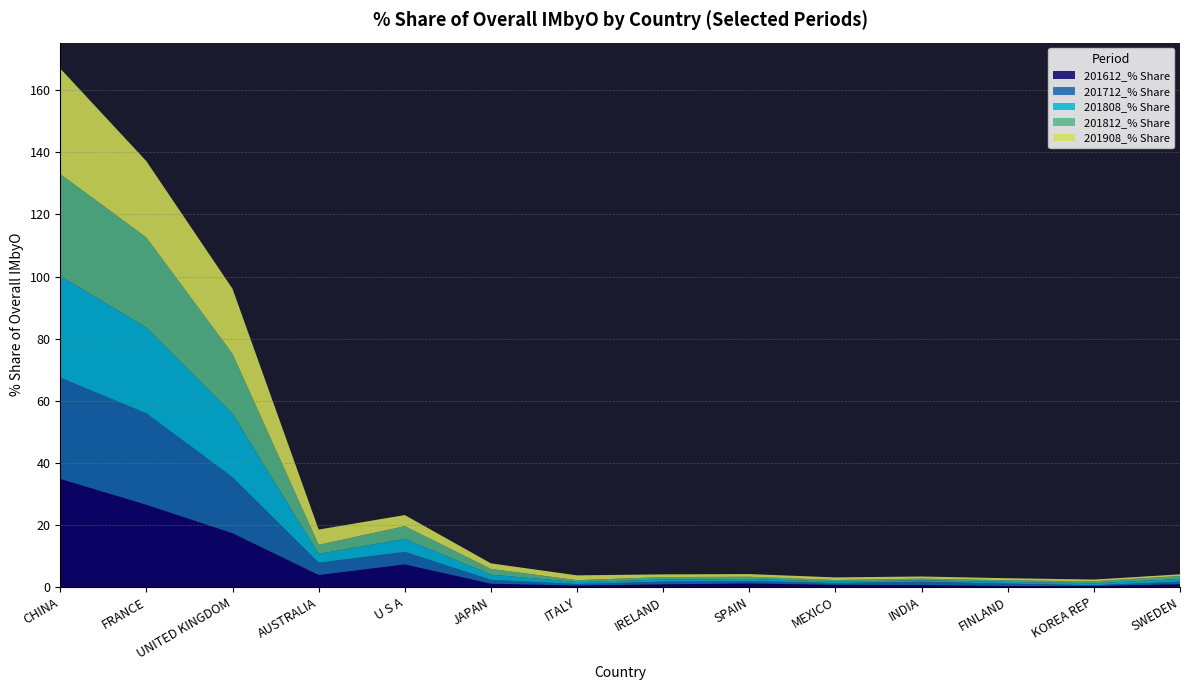

Reading left to right, transcribe all the data shown in this chart.

201612_% Share: CHINA=34.8	FRANCE=26.4	UNITED KINGDOM=17.3	AUSTRALIA=3.8	U S A=7.2	JAPAN=1.0	ITALY=0.4	IRELAND=0.8	SPAIN=1.1	MEXICO=0.6	INDIA=0.6	FINLAND=0.2	KOREA REP=0.3	SWEDEN=0.8
201712_% Share: CHINA=32.6	FRANCE=29.5	UNITED KINGDOM=18.0	AUSTRALIA=4.0	U S A=4.0	JAPAN=1.2	ITALY=0.5	IRELAND=0.8	SPAIN=0.8	MEXICO=0.5	INDIA=1.0	FINLAND=0.8	KOREA REP=0.2	SWEDEN=0.8
201808_% Share: CHINA=32.8	FRANCE=27.6	UNITED KINGDOM=20.5	AUSTRALIA=2.8	U S A=4.2	JAPAN=1.7	ITALY=0.6	IRELAND=0.7	SPAIN=0.7	MEXICO=0.5	INDIA=0.5	FINLAND=0.6	KOREA REP=0.6	SWEDEN=0.9
201812_% Share: CHINA=32.9	FRANCE=29.1	UNITED KINGDOM=19.3	AUSTRALIA=2.9	U S A=4.1	JAPAN=1.8	ITALY=0.6	IRELAND=0.8	SPAIN=0.7	MEXICO=0.5	INDIA=0.5	FINLAND=0.5	KOREA REP=0.6	SWEDEN=1.0
201908_% Share: CHINA=34.0	FRANCE=24.6	UNITED KINGDOM=21.0	AUSTRALIA=4.9	U S A=3.6	JAPAN=1.8	ITALY=1.5	IRELAND=0.9	SPAIN=0.9	MEXICO=0.8	INDIA=0.7	FINLAND=0.7	KOREA REP=0.6	SWEDEN=0.5